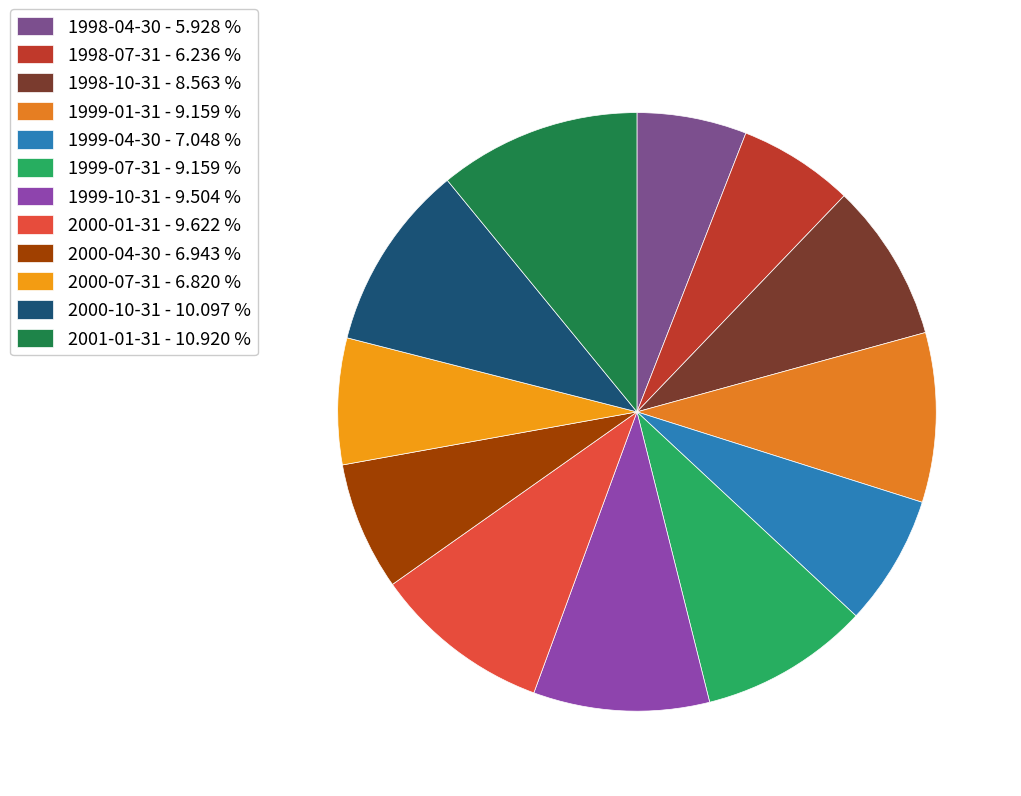

What portion of the pie excludes 1998-10-31?

91.4%